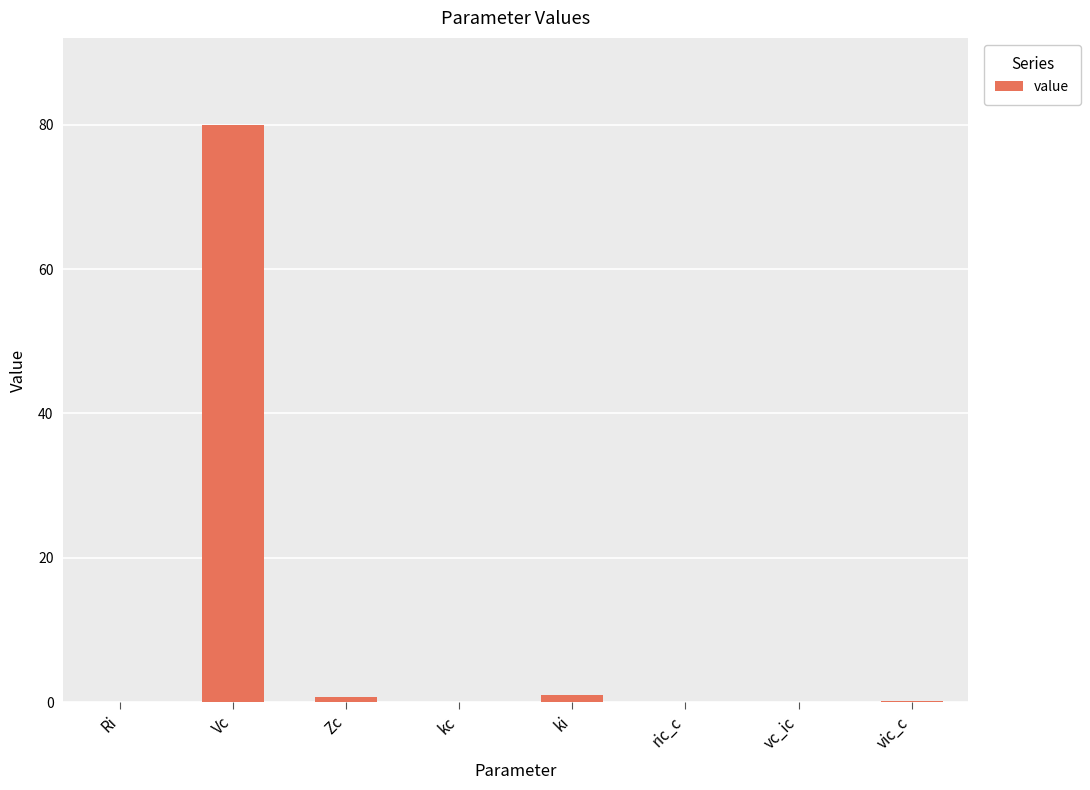

Is it true that the value at Vc is 80.0?

True